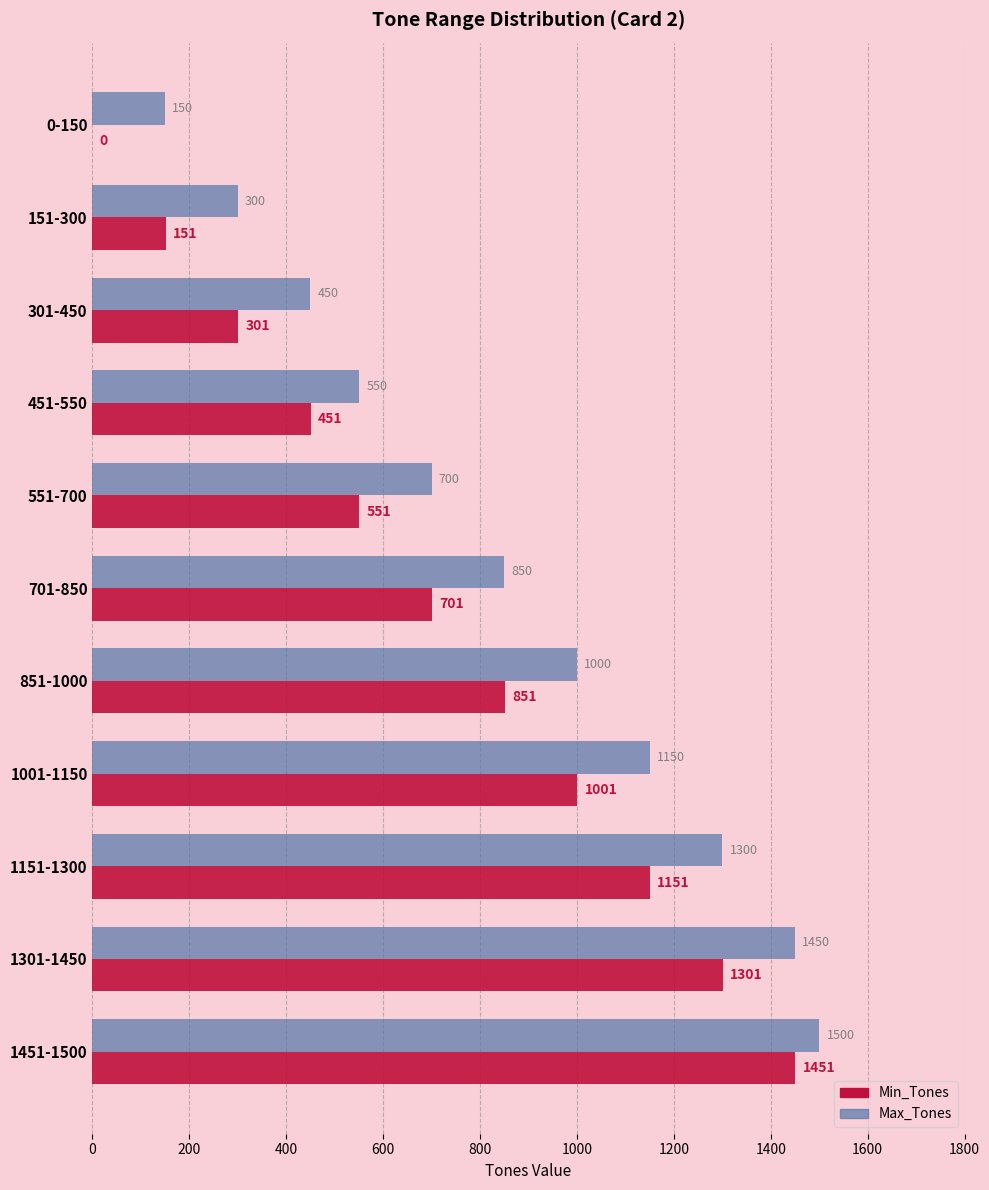

What is the sum of all Min_Tones values?

7910